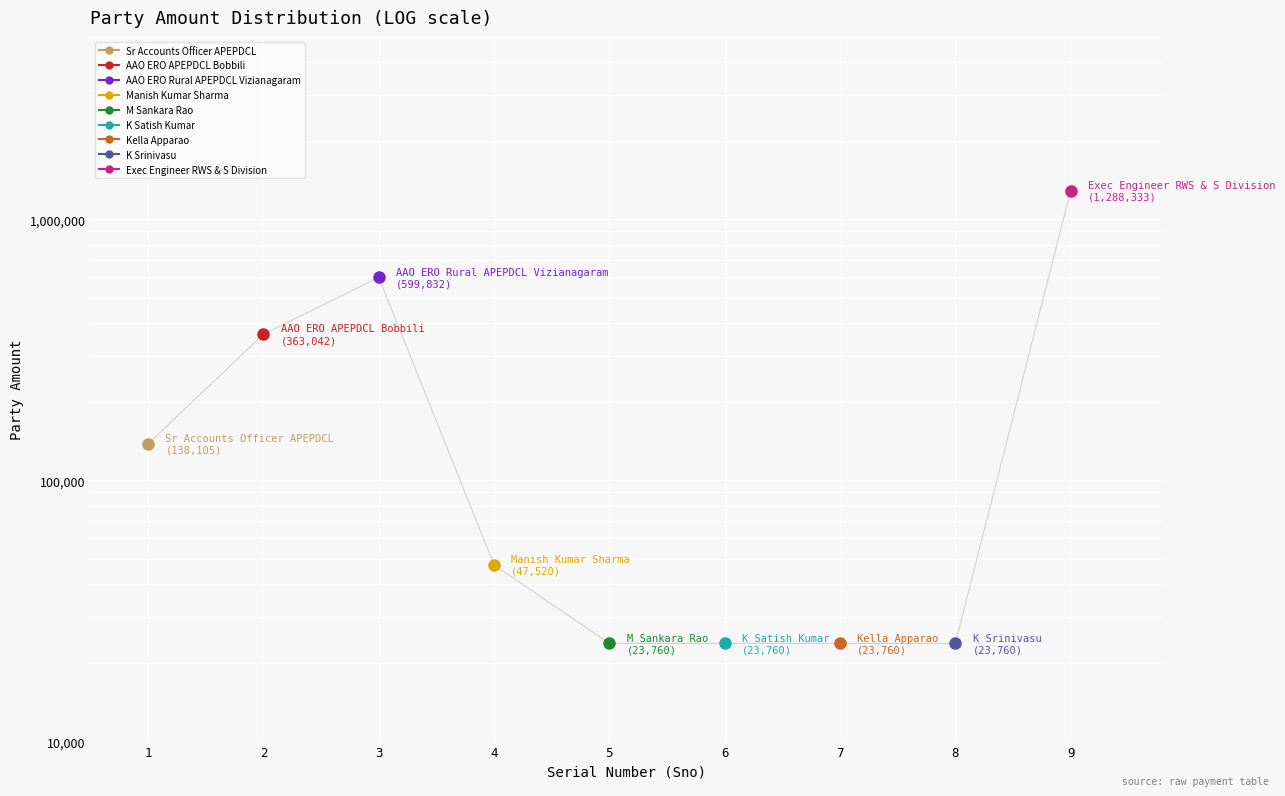

List the labels in order of value, smallest first.

5, 6, 7, 8, 4, 1, 2, 3, 9